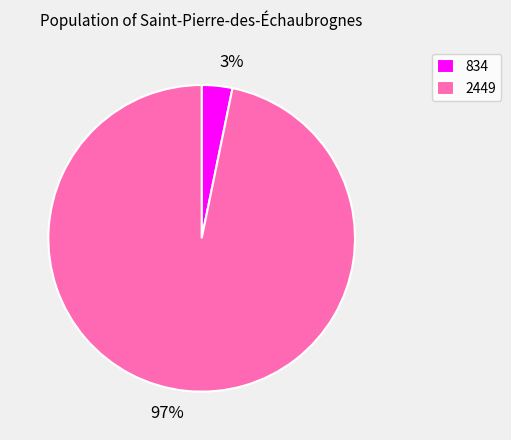

Which category has the smallest portion of the pie?

834